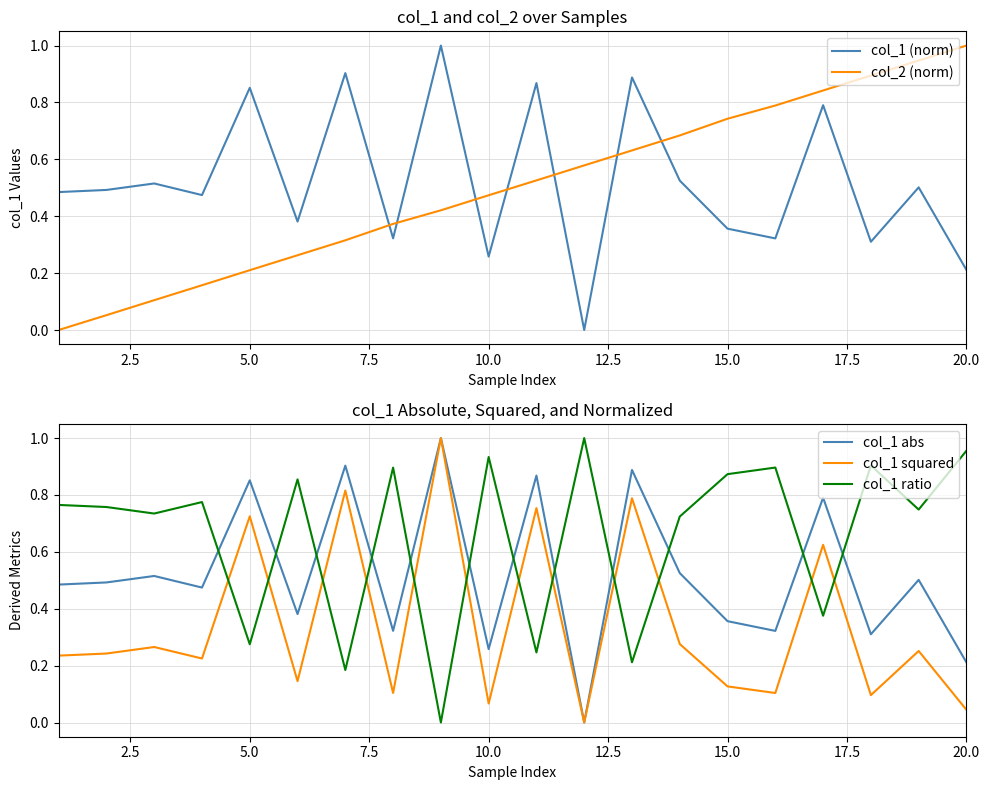

Is this an area chart (filled region under the line)?

No